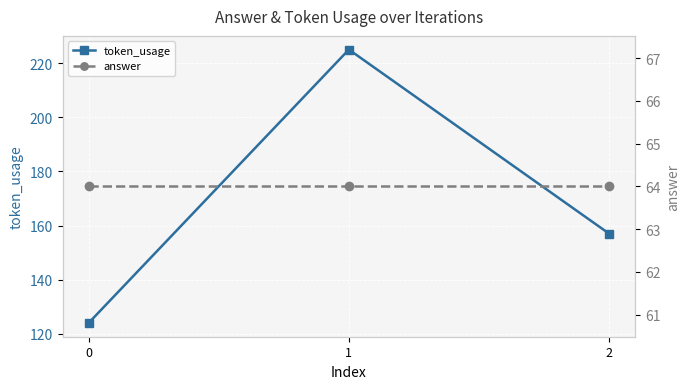

The answer series shows 64 at 0. True or false?

True